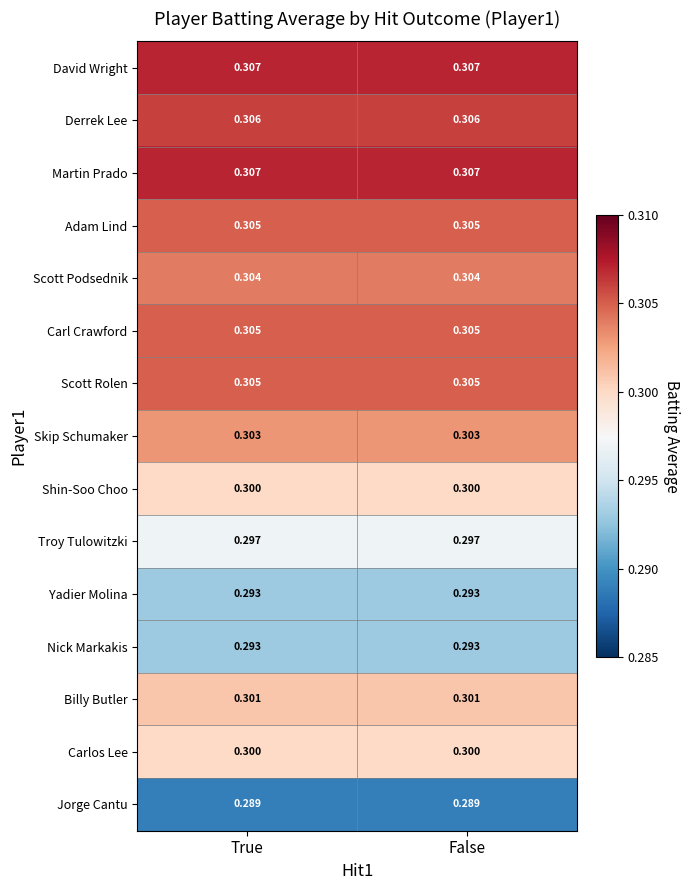

Is the value of Derrek Lee at False greater than the value of David Wright at False?

No